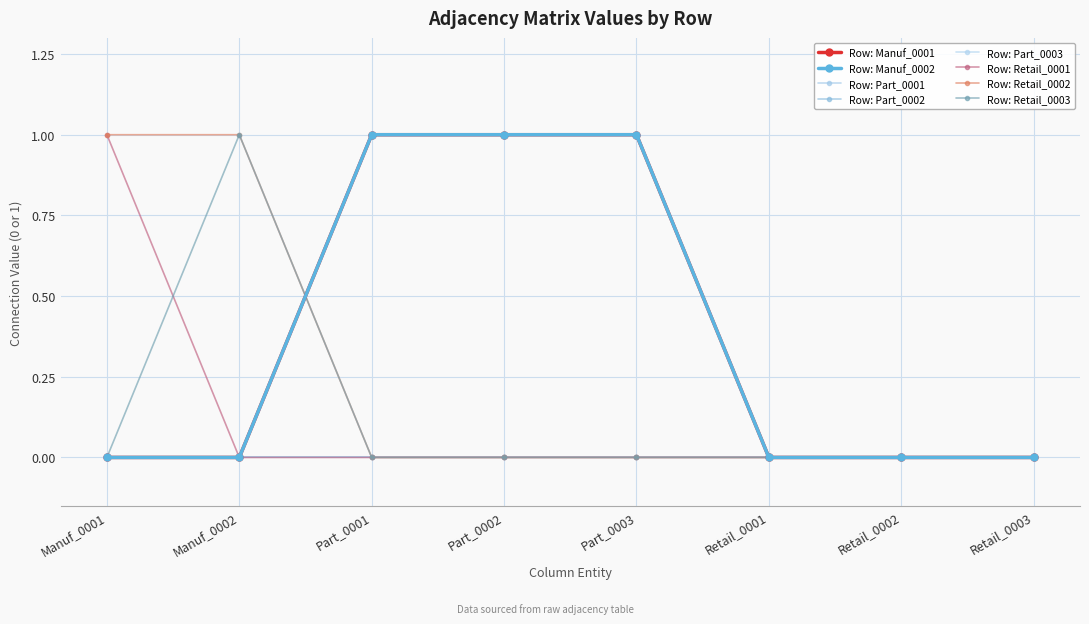

Does the chart have visible grid lines?

Yes